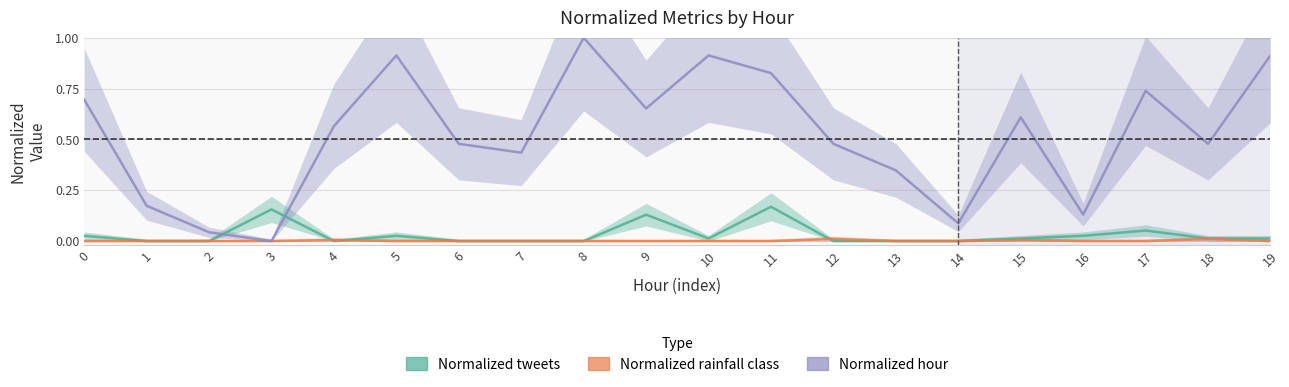

Reading left to right, what are all the values shown in this chart?

Normalized tweets: 0.0	0.0	0.0	0.2	0.0	0.0	0.0	0.0	0.0	0.1	0.0	0.2	0.0	0.0	0.0	0.0	0.0	0.1	0.0	0.0
Normalized rainfall class: 0.0	0.0	0.0	0.0	0.0	0.0	0.0	0.0	0.0	0.0	0.0	0.0	0.0	0.0	0.0	0.0	0.0	0.0	0.0	0.0
Normalized hour: 0.7	0.2	0.0	0.0	0.6	0.9	0.5	0.4	1.0	0.7	0.9	0.8	0.5	0.3	0.1	0.6	0.1	0.7	0.5	0.9